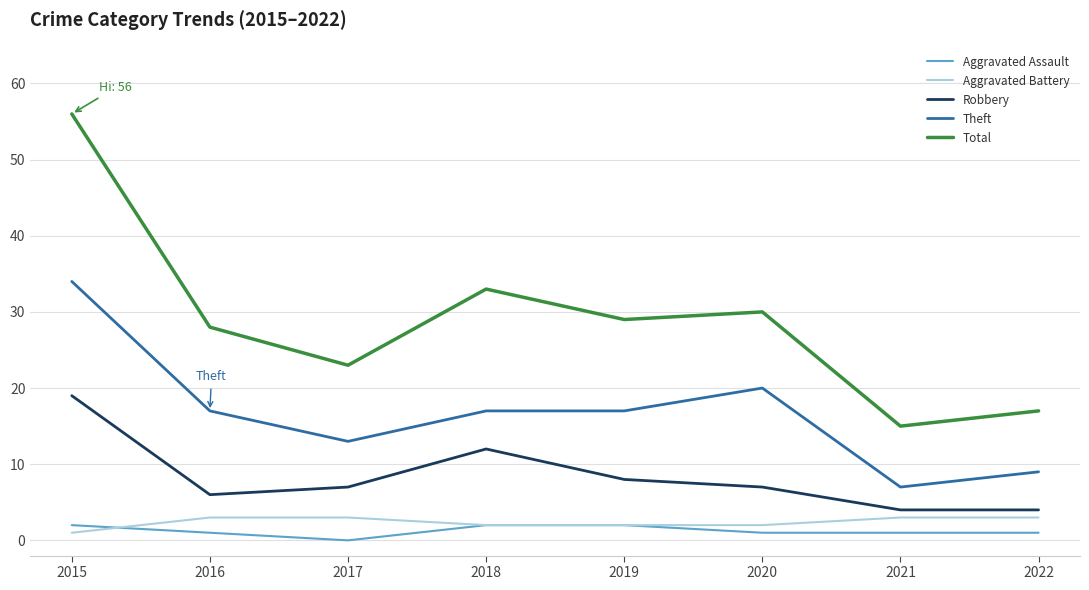

Is the value of Theft at 2020 greater than the value of Robbery at 2015?

Yes